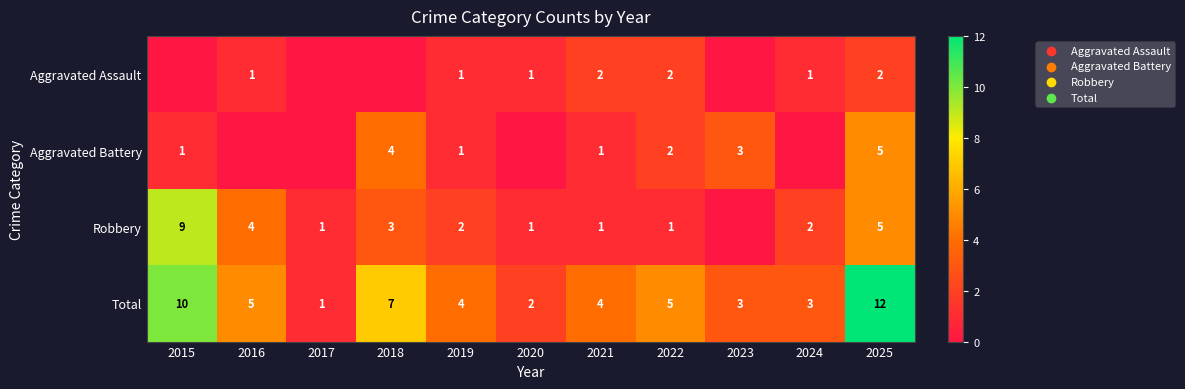

What is the highest value of the Total series?

12